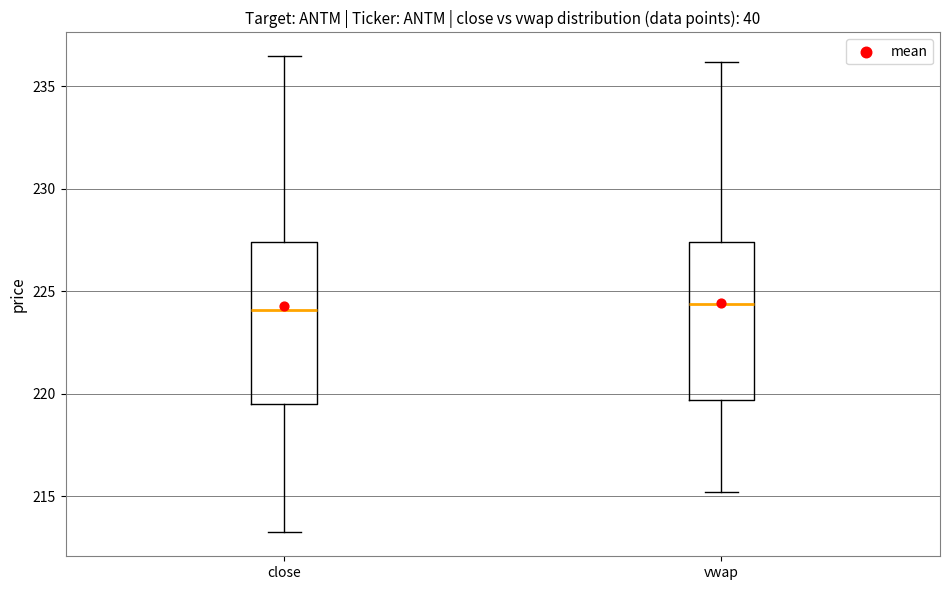

Where does the median line of the box for vwap sit on the y-axis? The values are not printed on the chart, so give them approximately, as read against the axis.

224.5